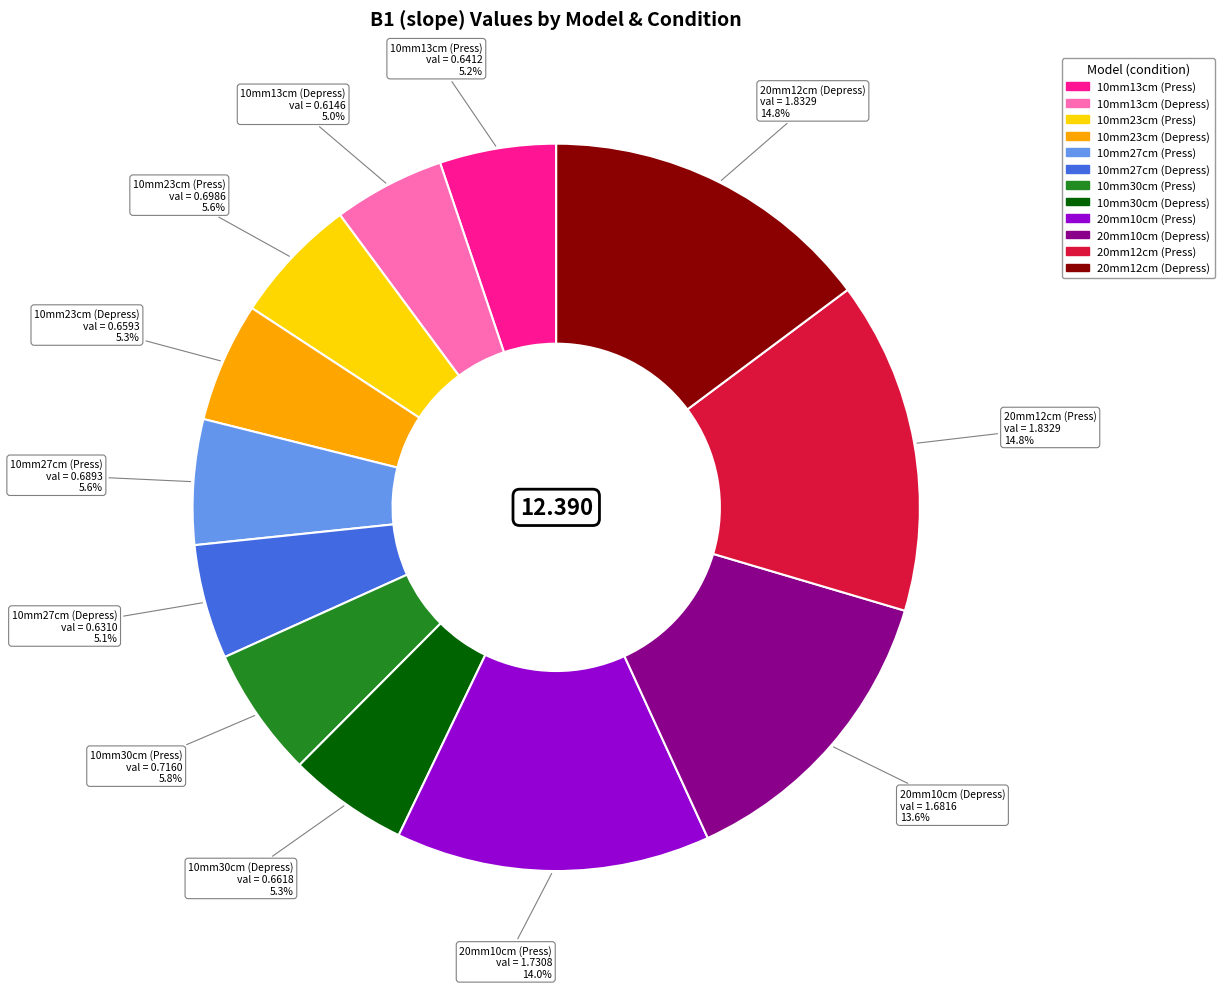

Is there any slice that represents more than half of the pie?

No